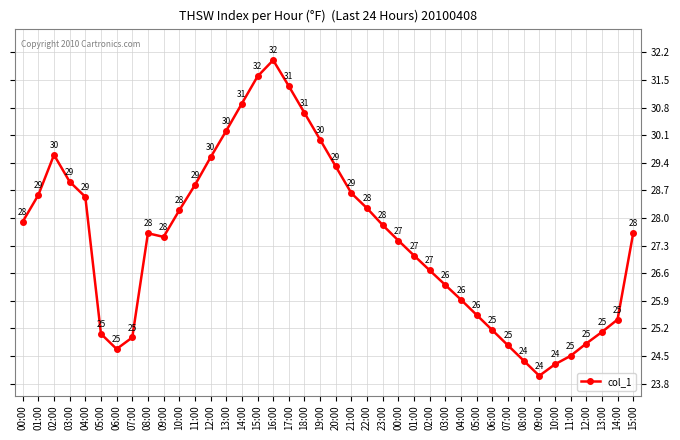

What is the label of the 8th point from the right?

08:00